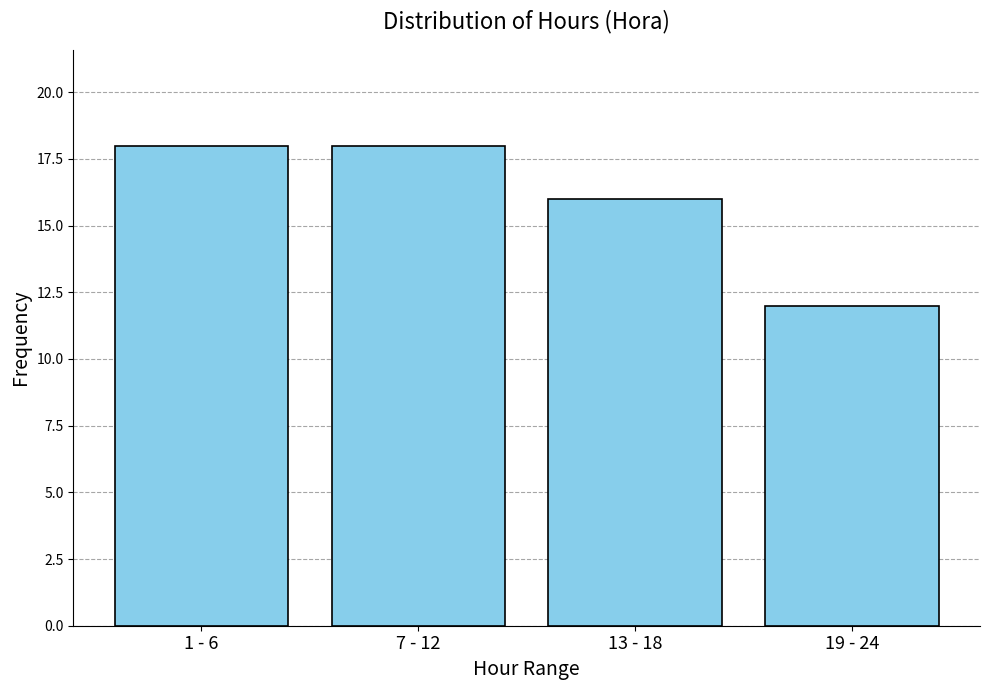

Reading left to right, extract all data points from this chart.

1 - 6=18	7 - 12=18	13 - 18=16	19 - 24=12